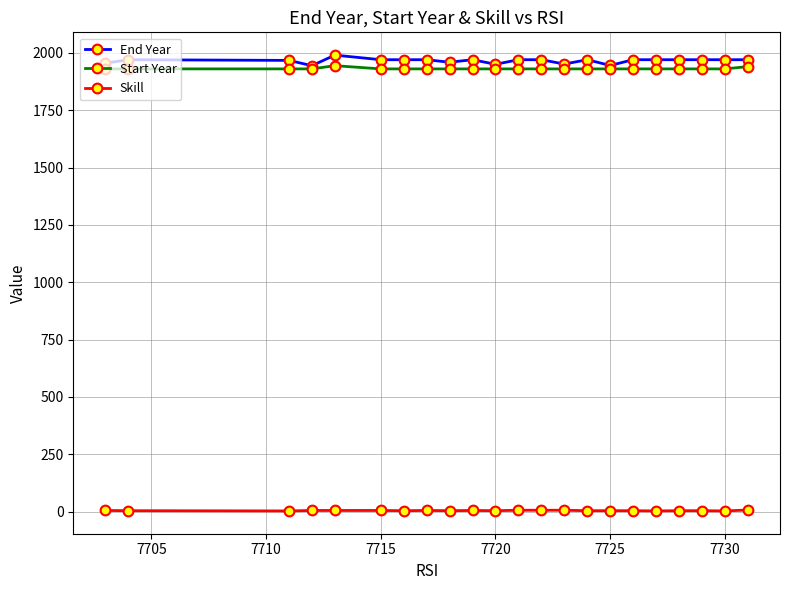

True or false: Skill and Start Year intersect in this chart.

False